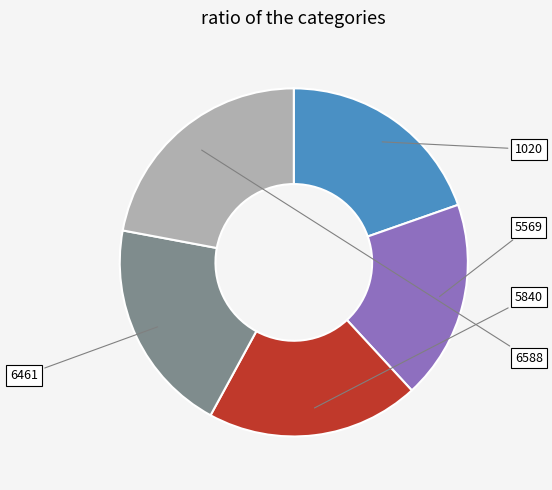

Does any single category account for the majority?

No